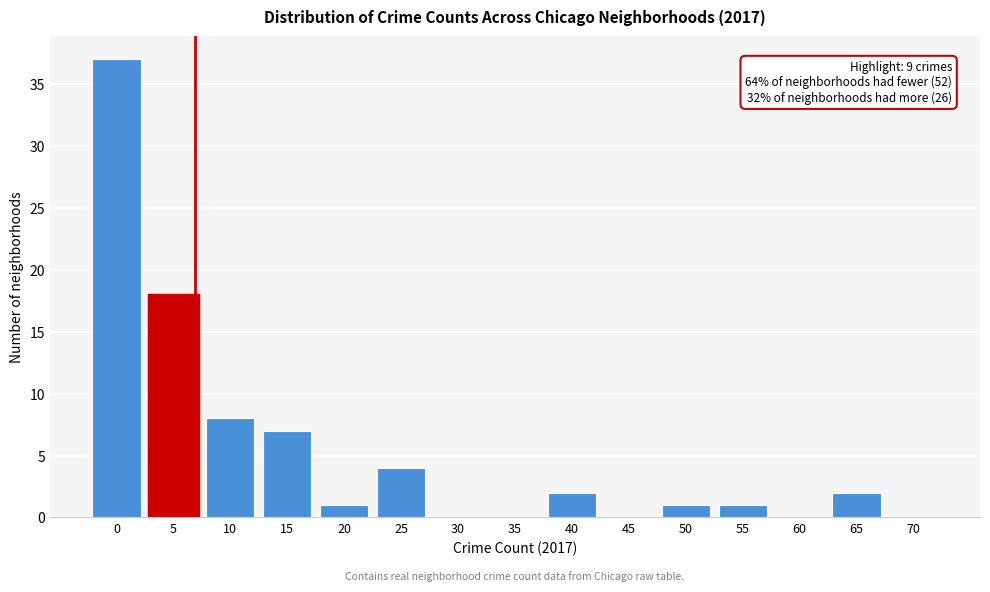

Reading left to right, extract all data points from this chart.

0=37	5=18	10=8	15=7	20=1	25=4	30=0	35=0	40=2	45=0	50=1	55=1	60=0	65=2	70=0